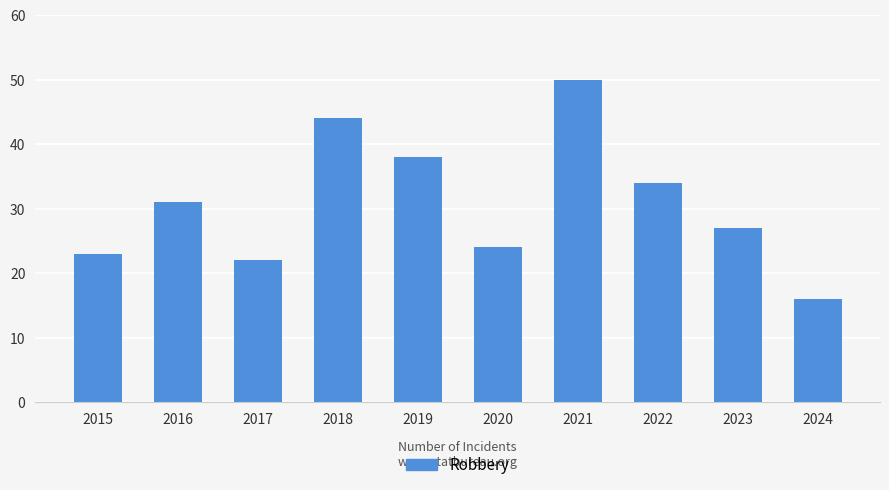

Between 2023 and 2022, which is larger?

2022